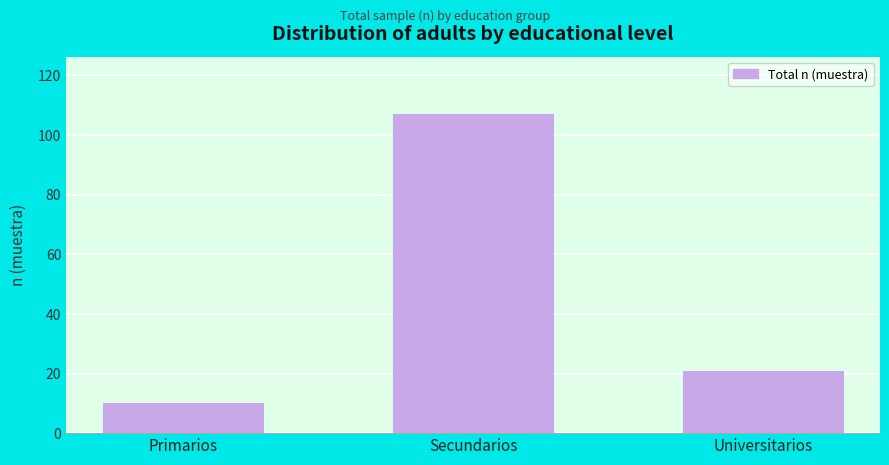

Reading right to left, what are all the values shown in this chart?

Universitarios=21	Secundarios=107	Primarios=10